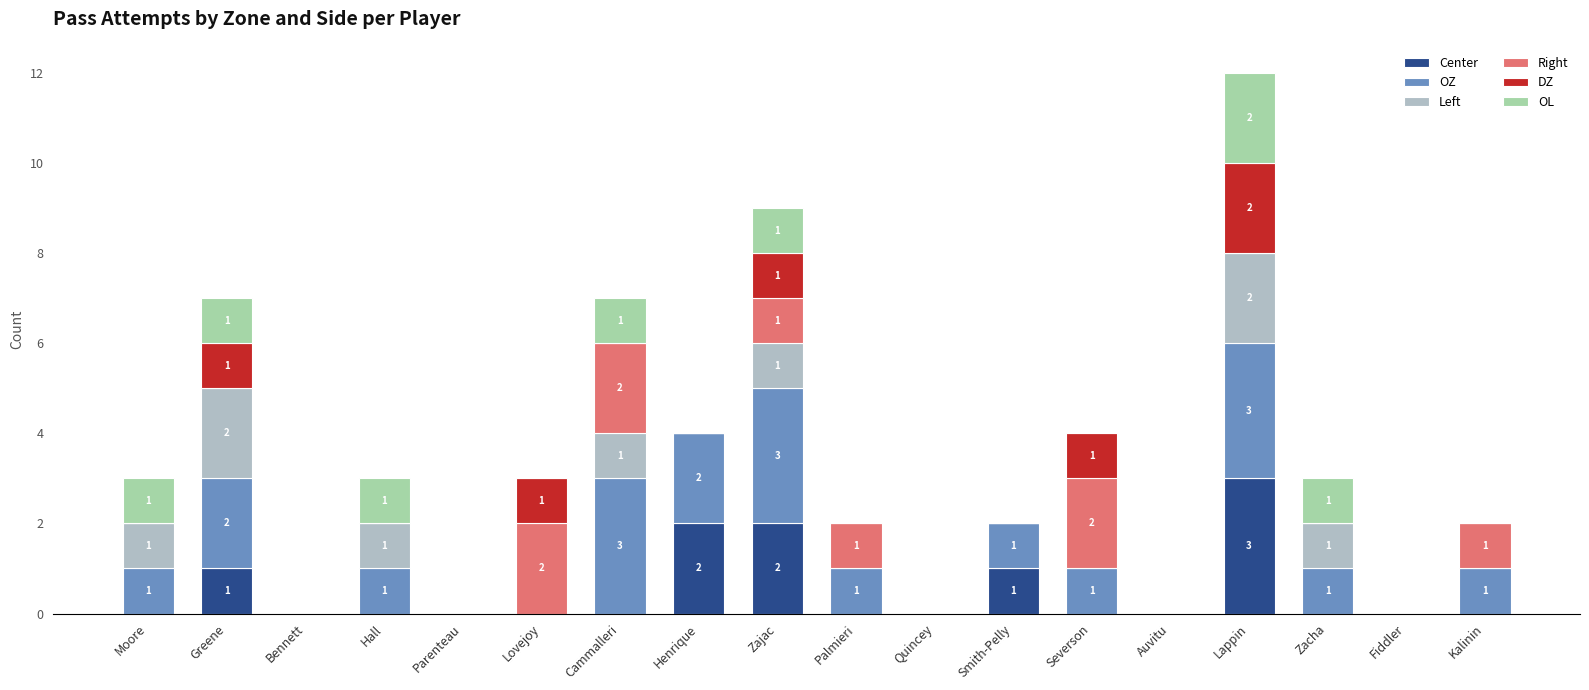

At which category is the sum across all series the highest?

Lappin